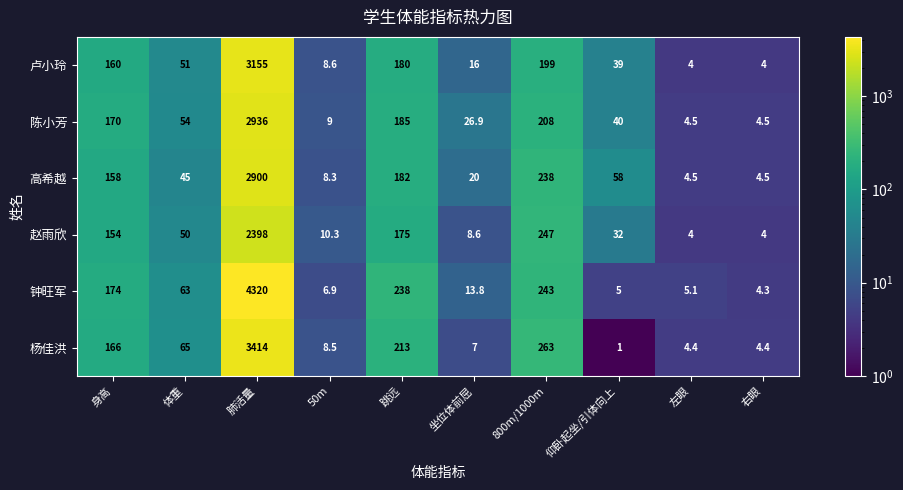

The 高希越 series shows 12.4 at 50m. True or false?

False